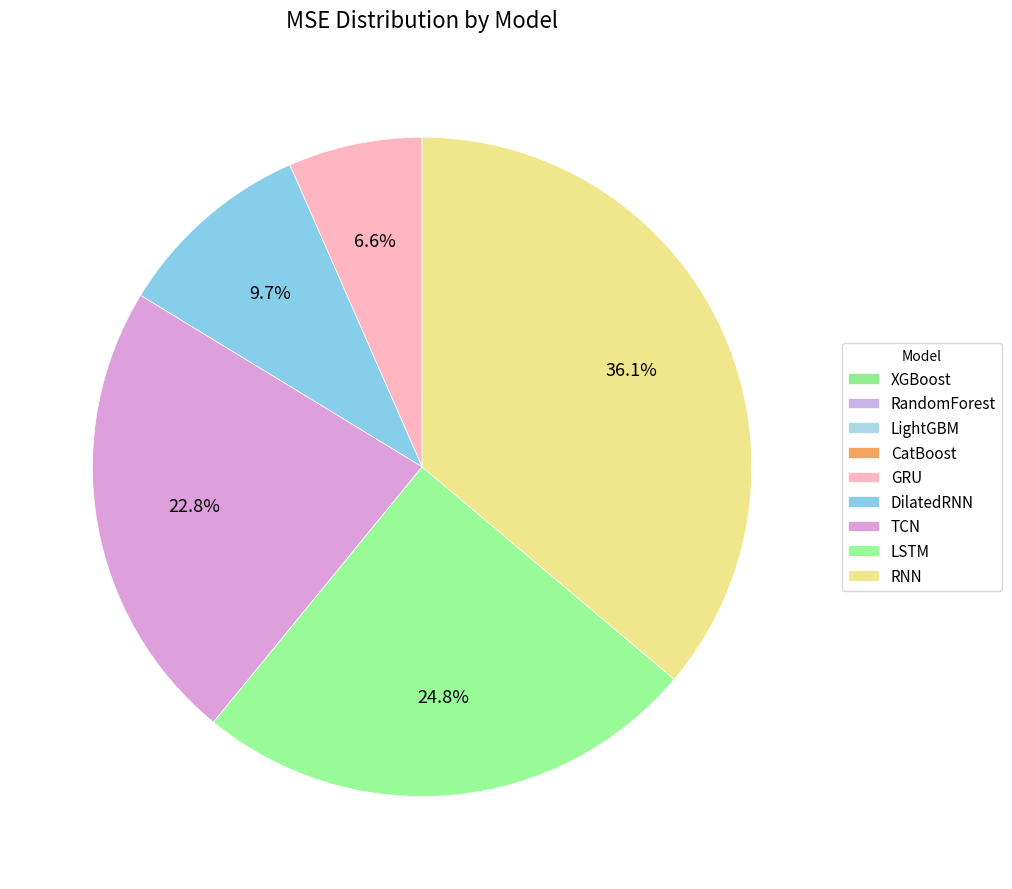

Does any single category account for the majority?

No